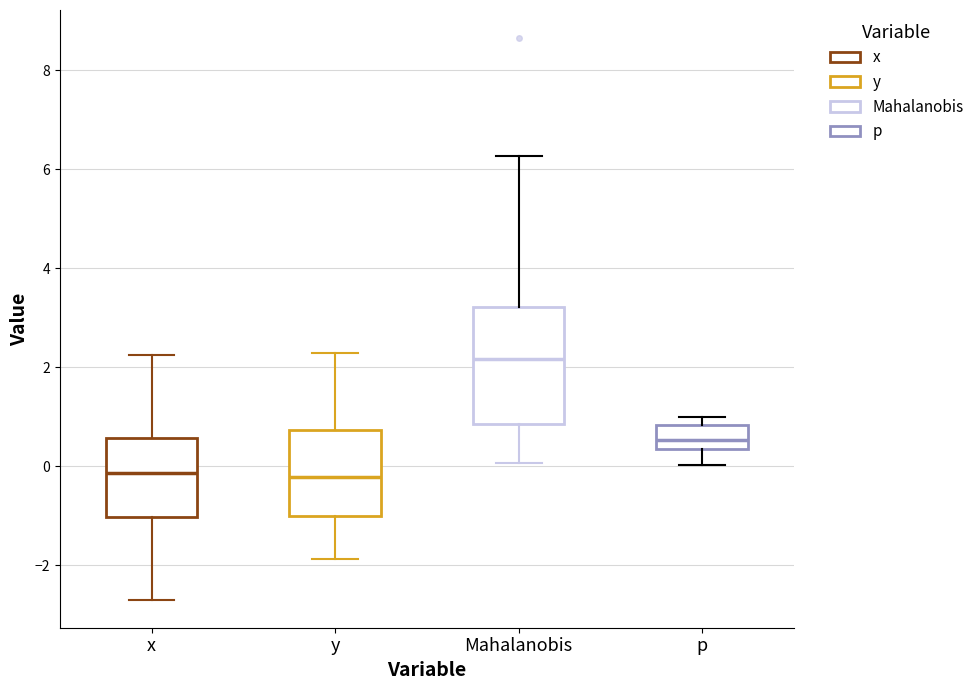

Comparing the boxes themselves (not the whiskers), which one is the tallest?

Mahalanobis